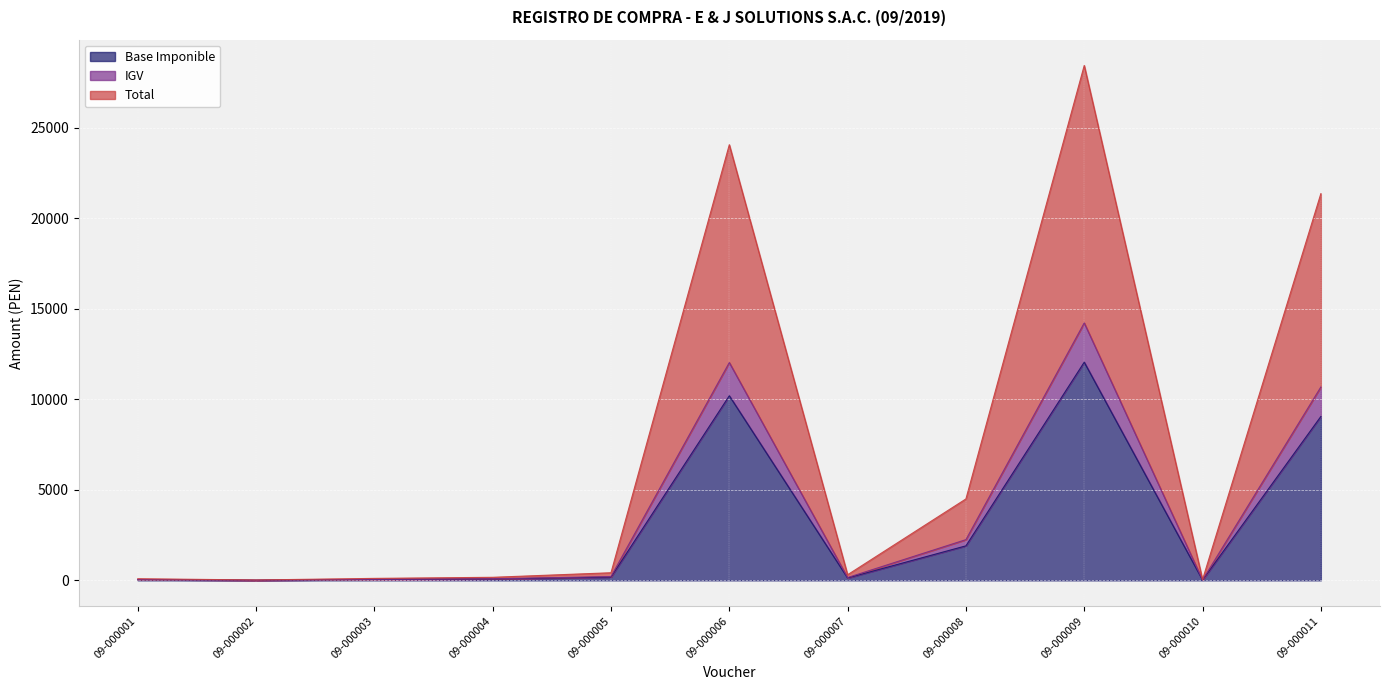

What is the difference between the IGV values at 09-000004 and 09-000002?

74.0